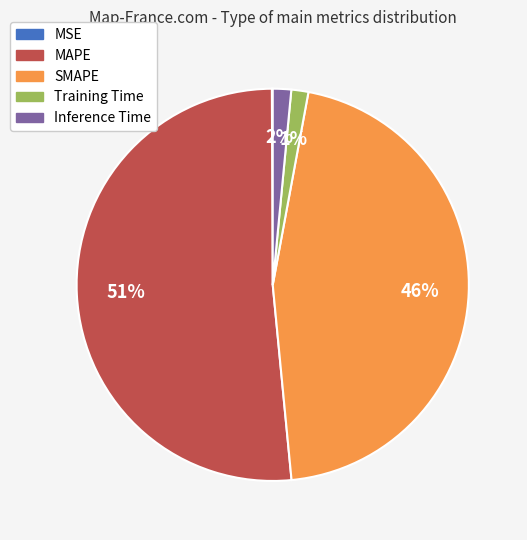

Is Inference Time the majority of the pie?

No